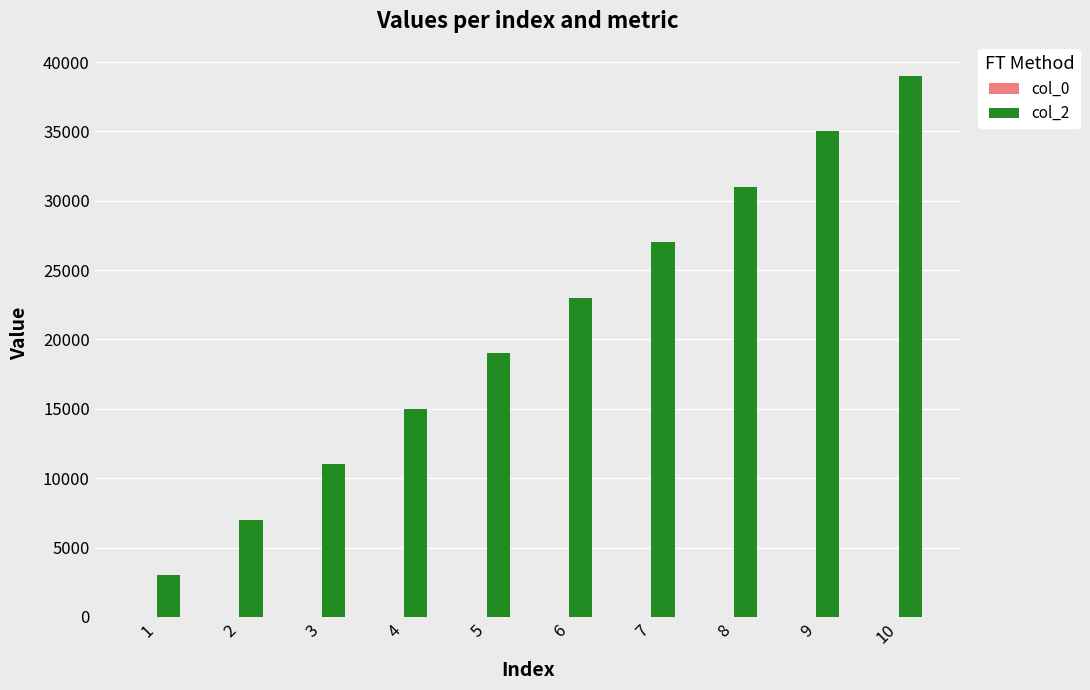

At which category is the sum across all series the highest?

10